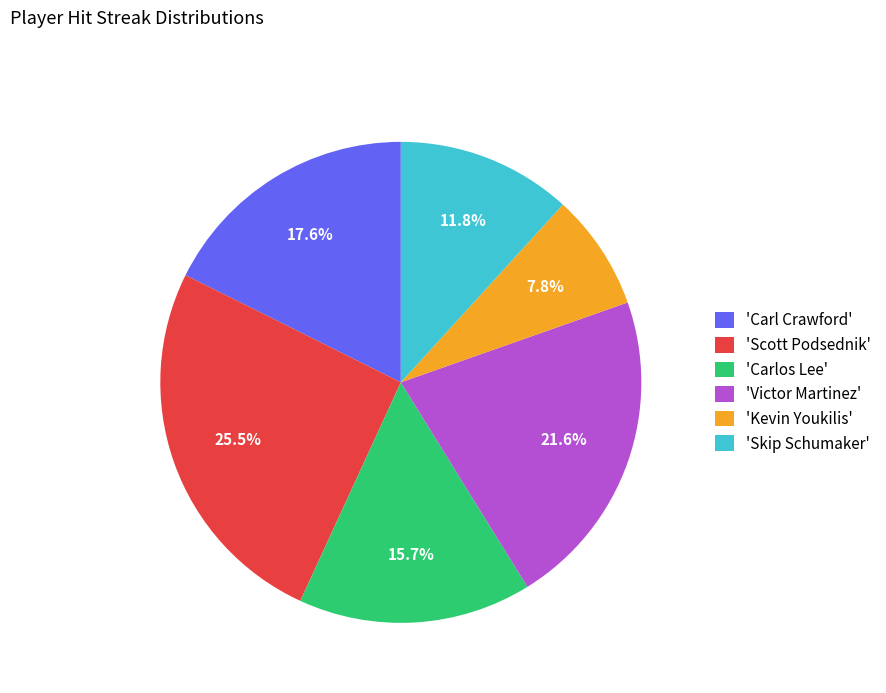

Rank the categories by value from highest to lowest.

'Scott Podsednik', 'Victor Martinez', 'Carl Crawford', 'Carlos Lee', 'Skip Schumaker', 'Kevin Youkilis'